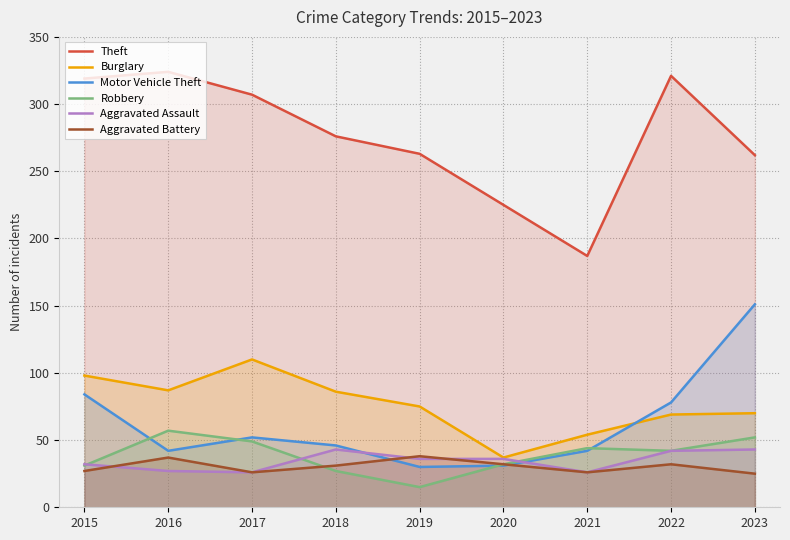

What is the difference between the highest and lowest values at 2019?

248